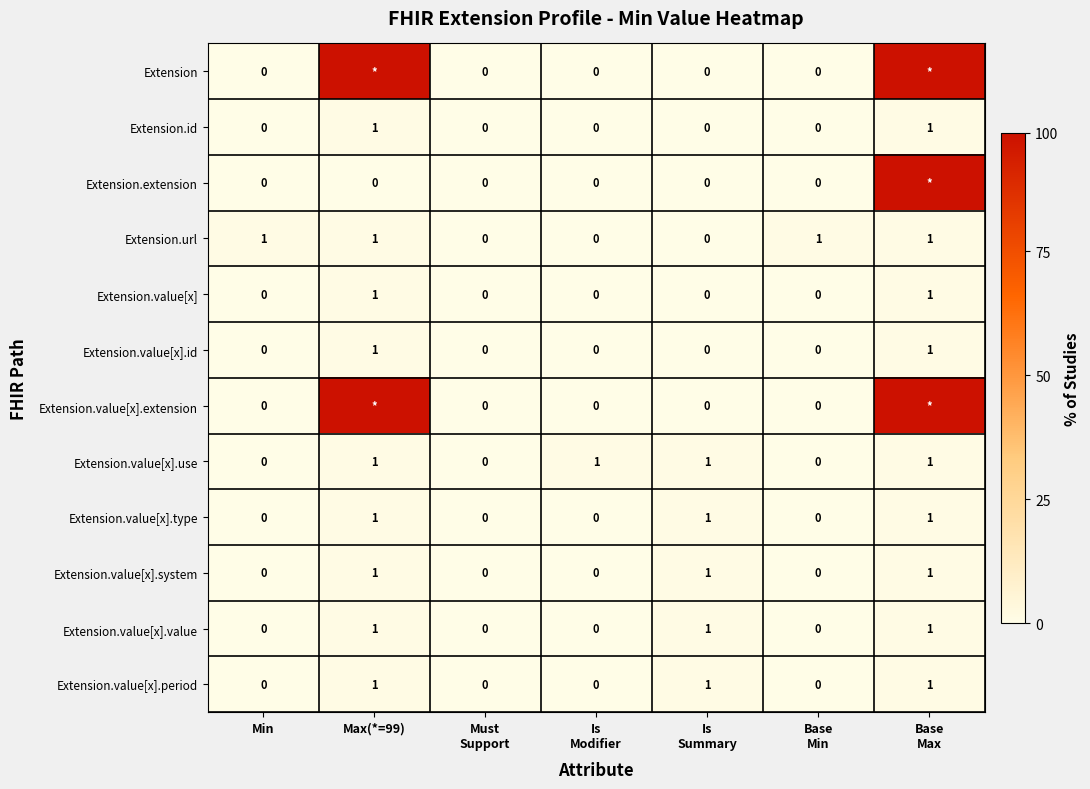

Count the number of categories in the chart.

7